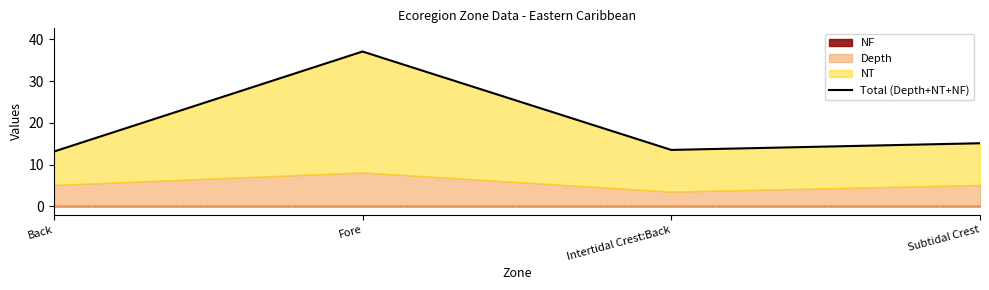

List the labels in order of value, smallest first.

Back, Intertidal Crest:Back, Subtidal Crest, Fore